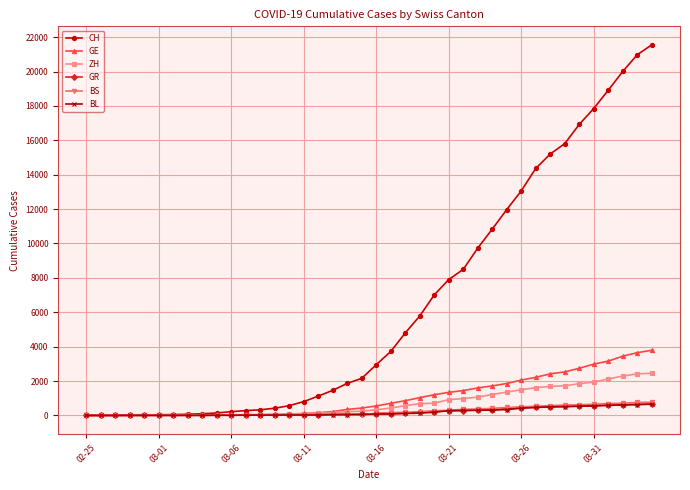

Which series has the largest total across all categories?

CH